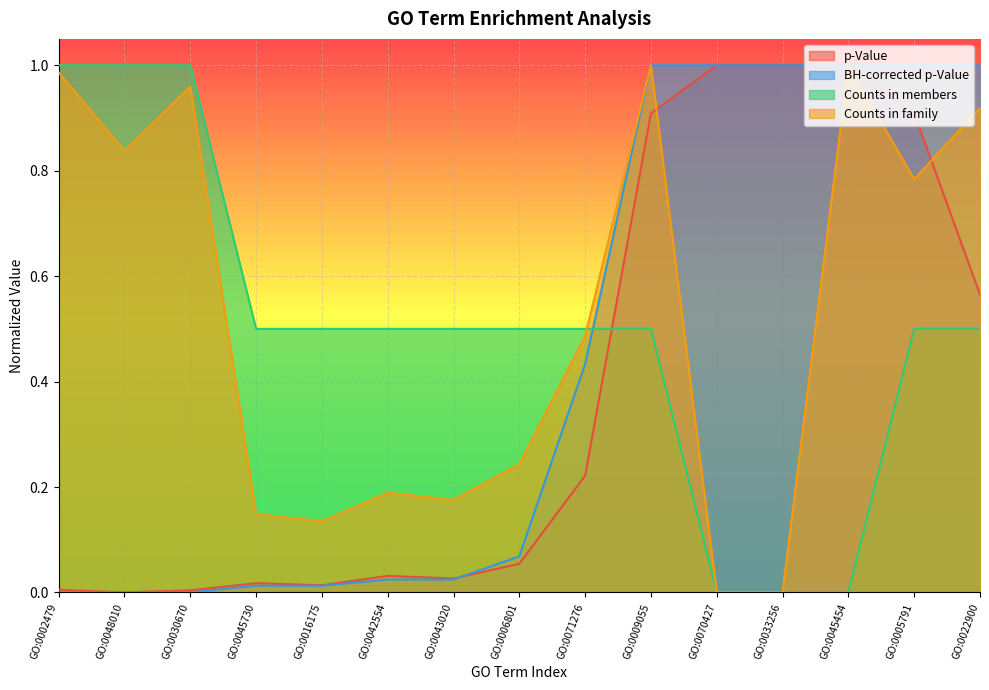

What is the greatest value displayed?

1.0